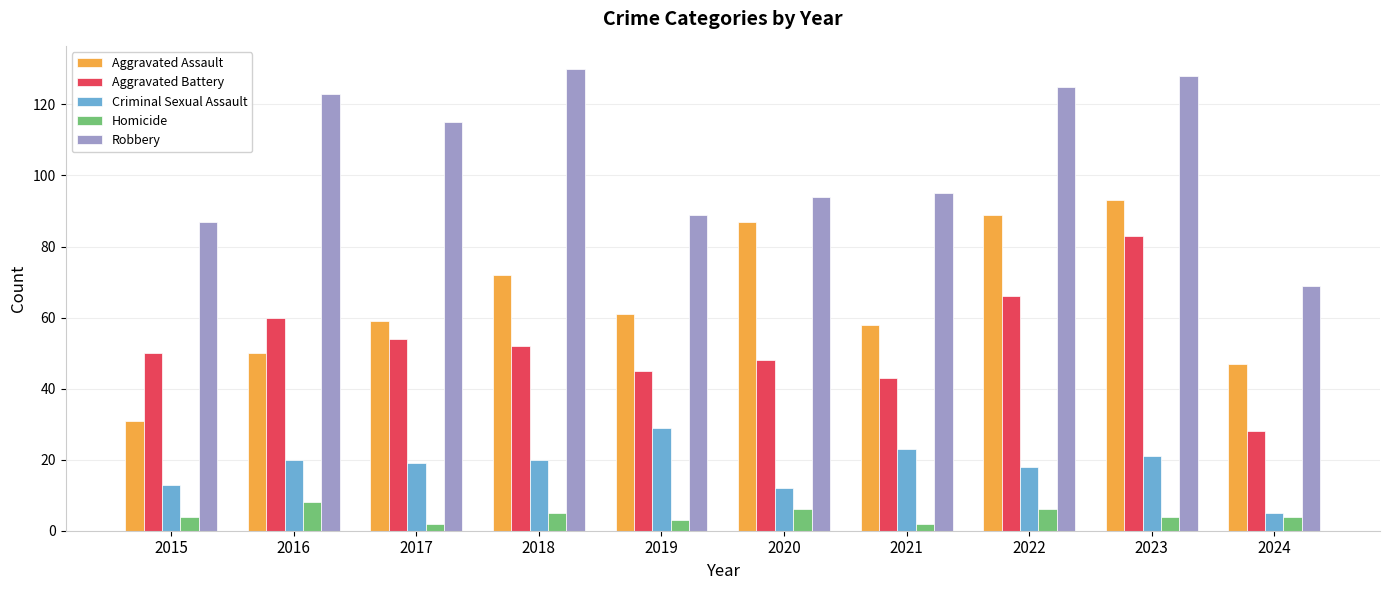

Rank the series at 2019 from highest to lowest value.

Robbery, Aggravated Assault, Aggravated Battery, Criminal Sexual Assault, Homicide